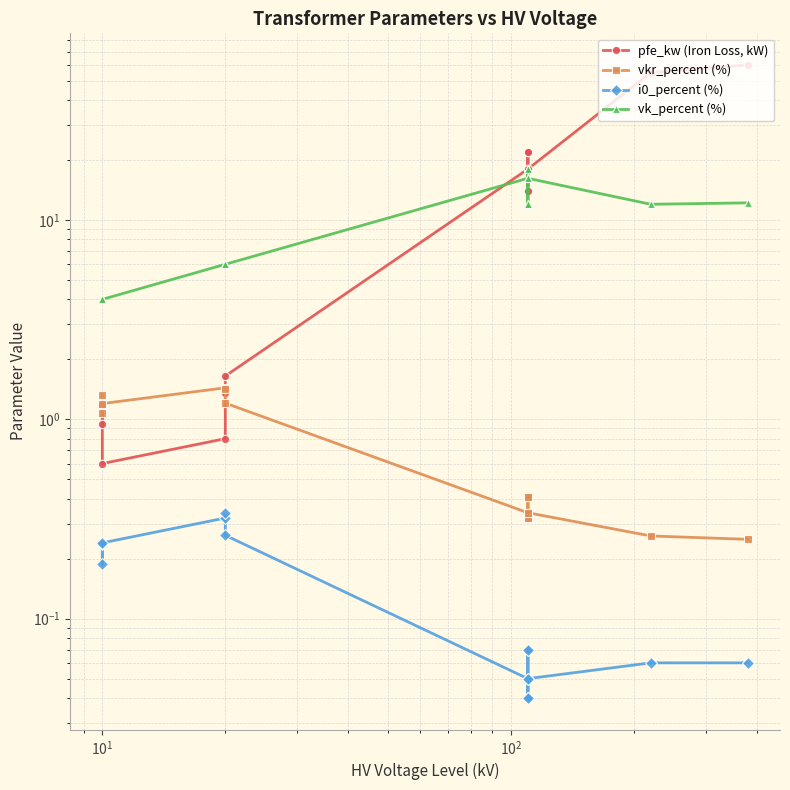

Which series has the widest spread of values?

pfe_kw (Iron Loss, kW)